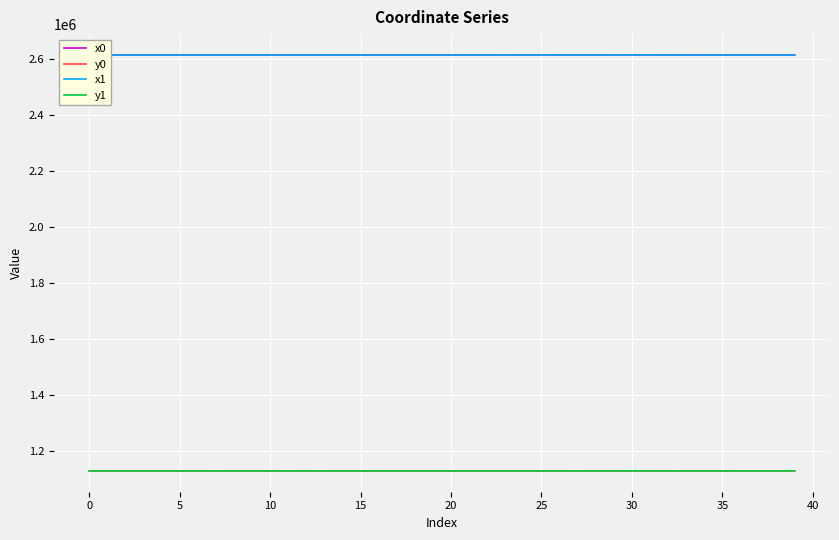

True or false: y1 has more than 1 interior local peaks.

True